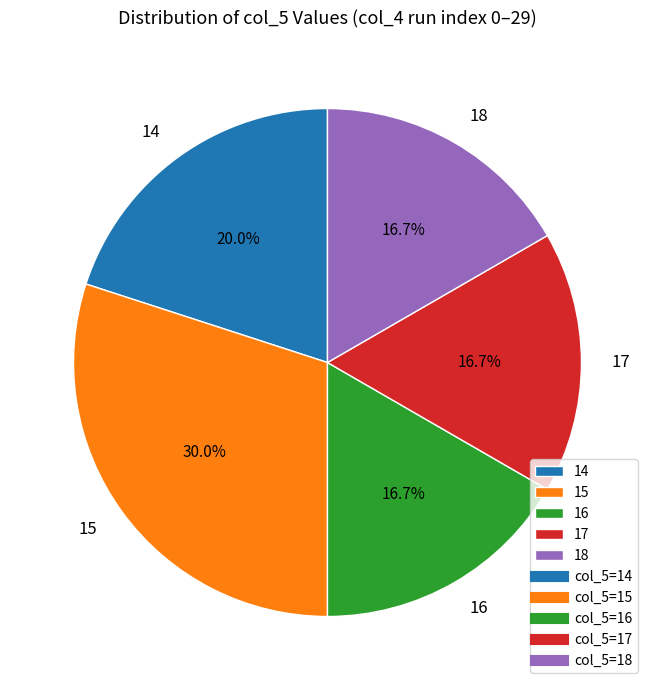

What is the ratio of the value at 14 to the value at 15?

0.7